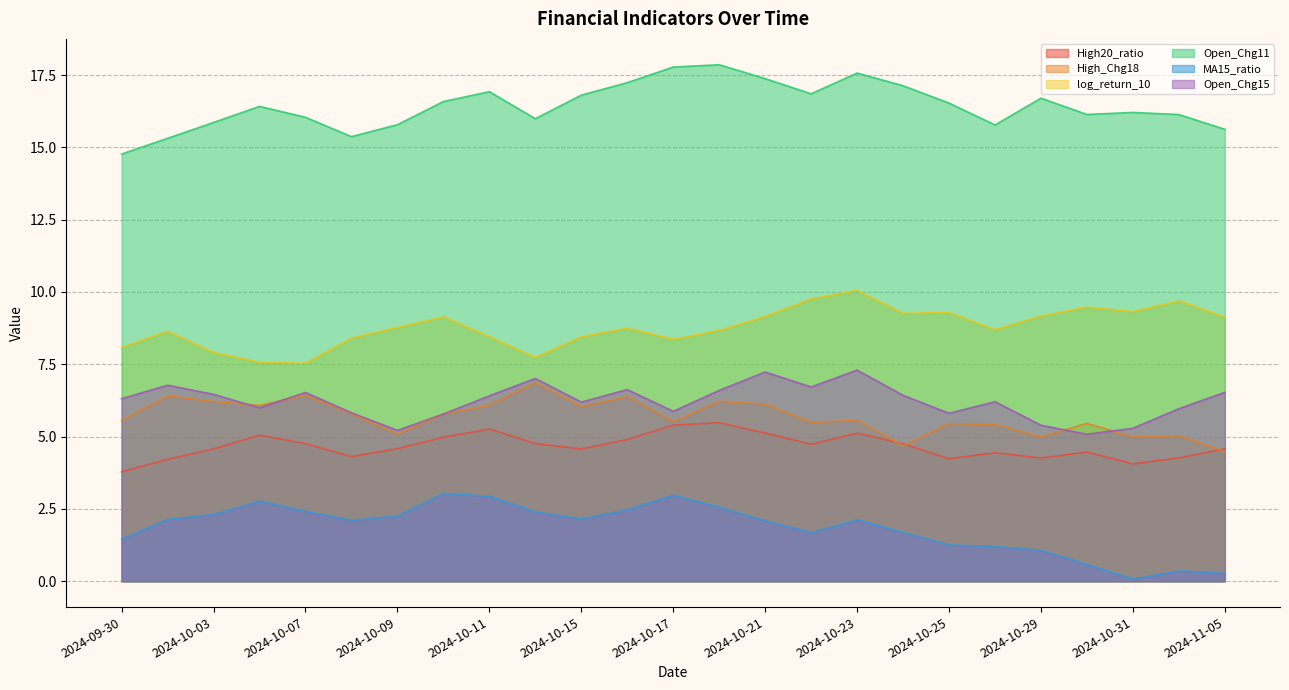

How many lines are shown in the chart?

6